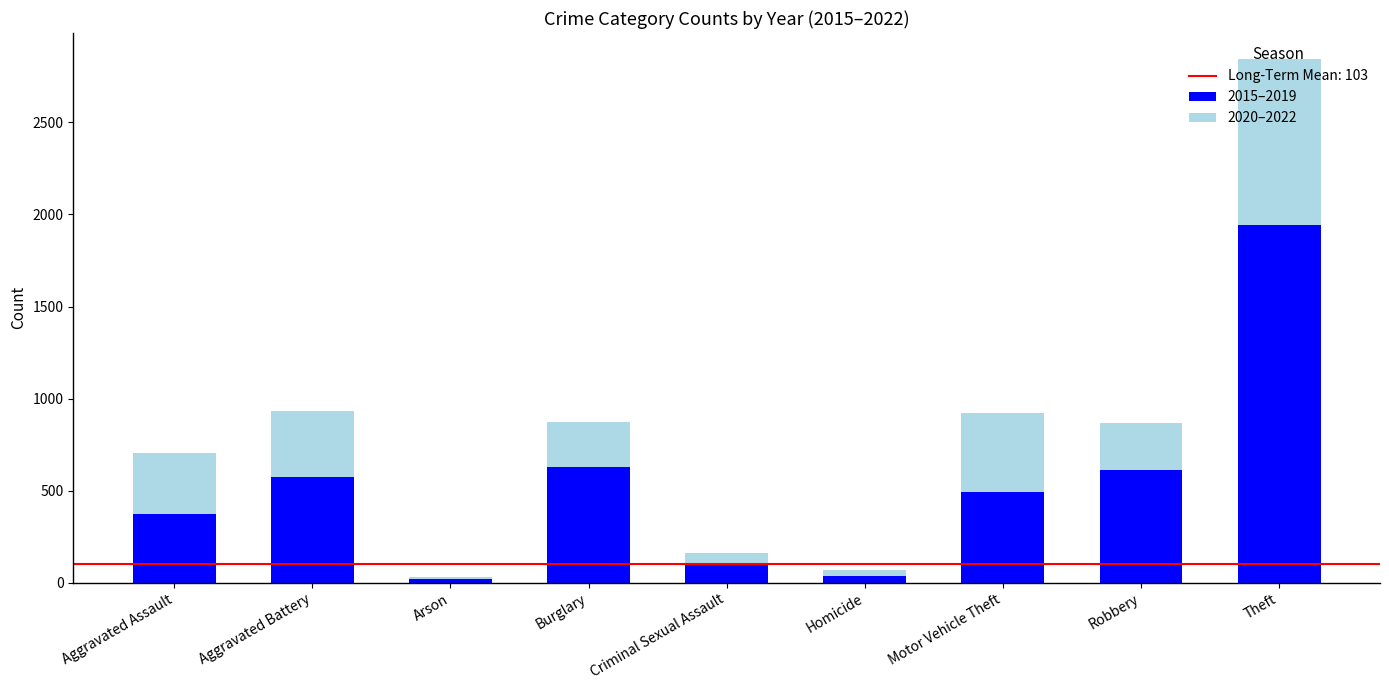

The value of 2015–2019 at Aggravated Battery is 875. True or false?

False